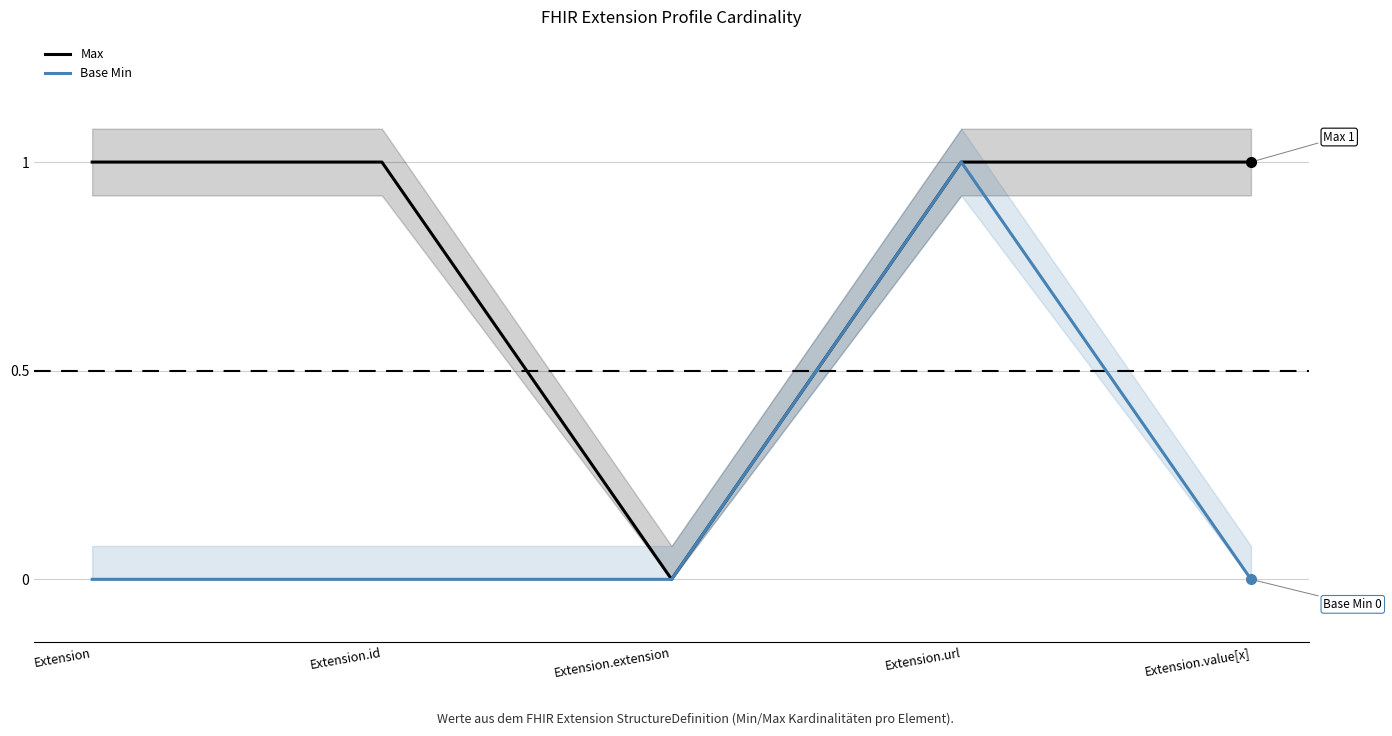

Count the number of categories in the chart.

5